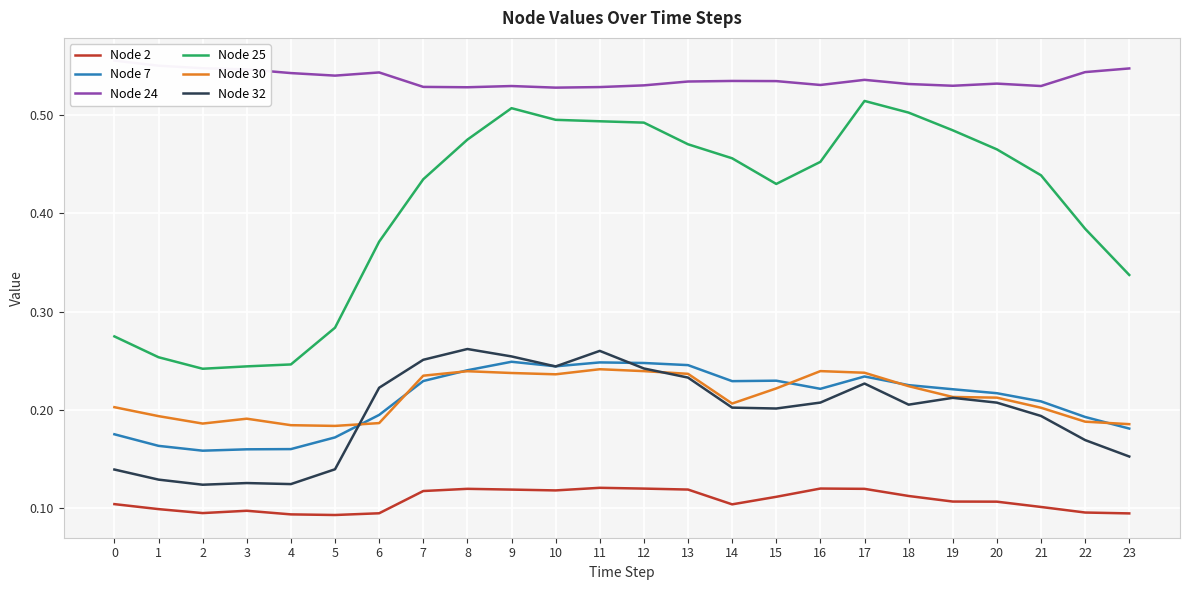

Count the Node 25 values in the range 0 to 1.

24